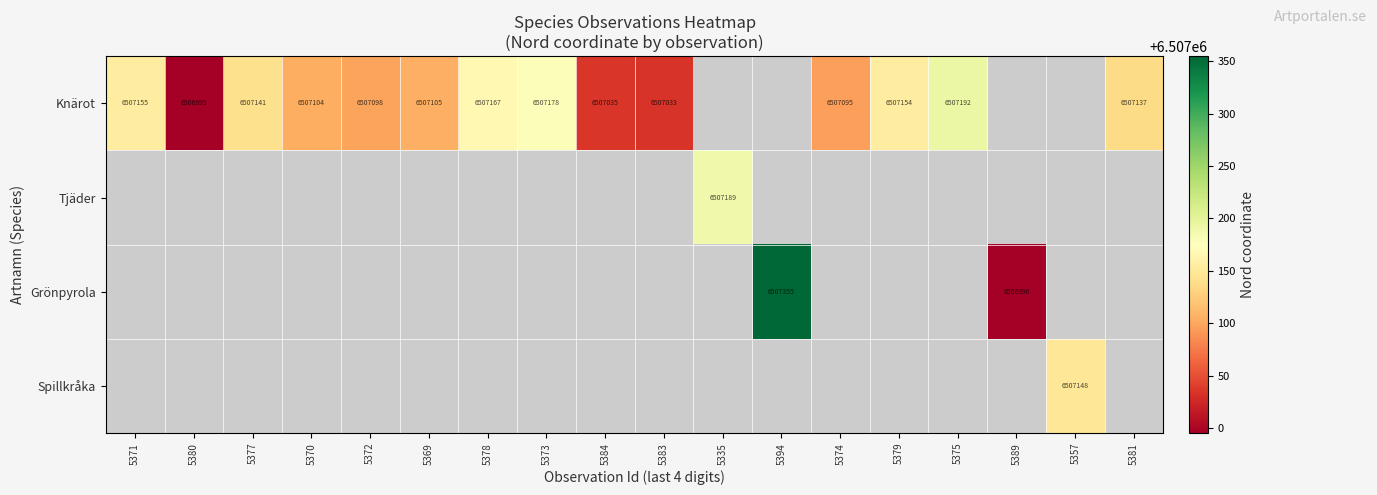

Which label corresponds to the smallest value in the chart?

5380